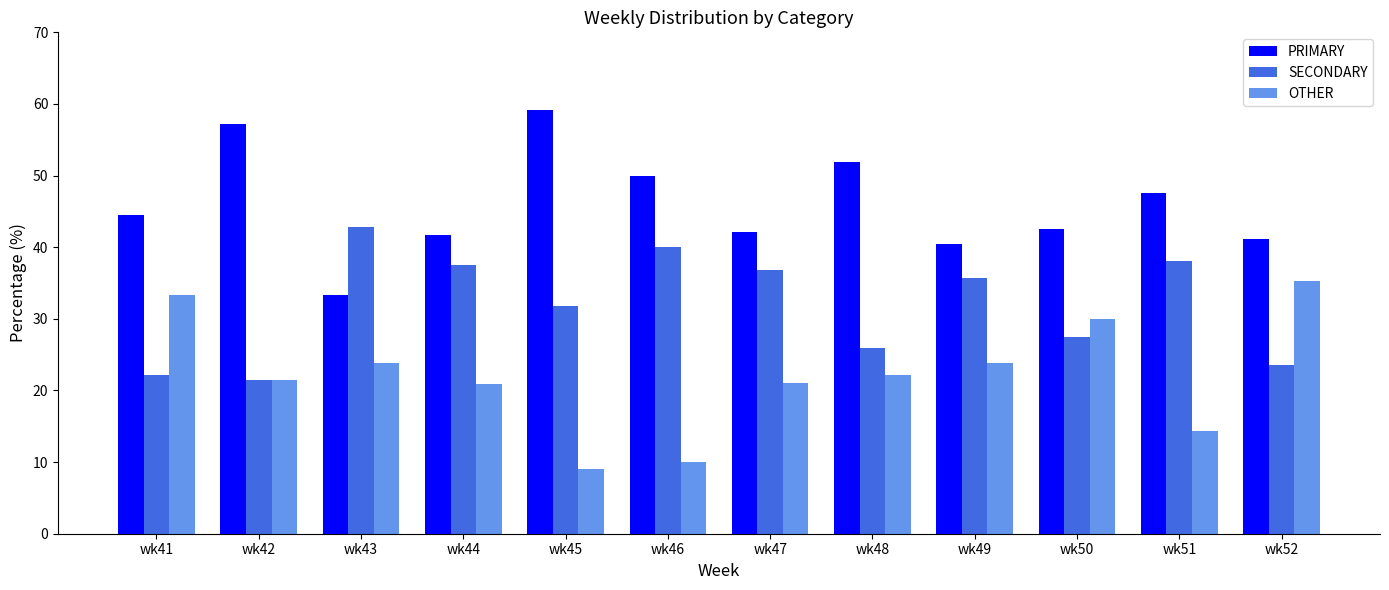

What is the value of the OTHER bar at the 4th from the left?

20.8